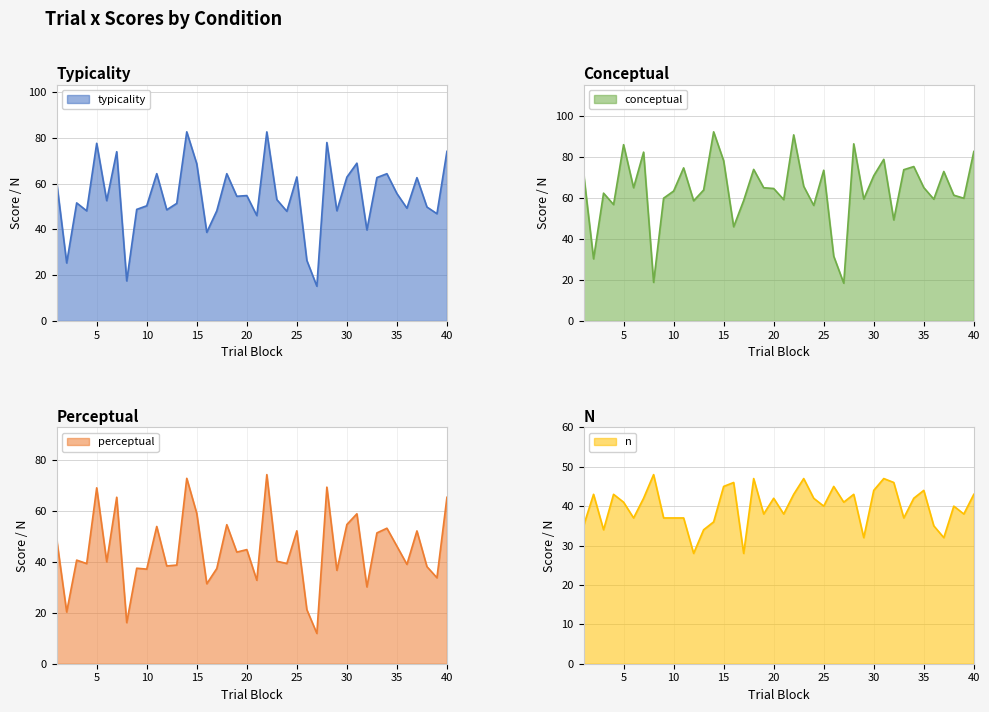

What is the difference between the second highest and second lowest values in the typicality series?

65.1